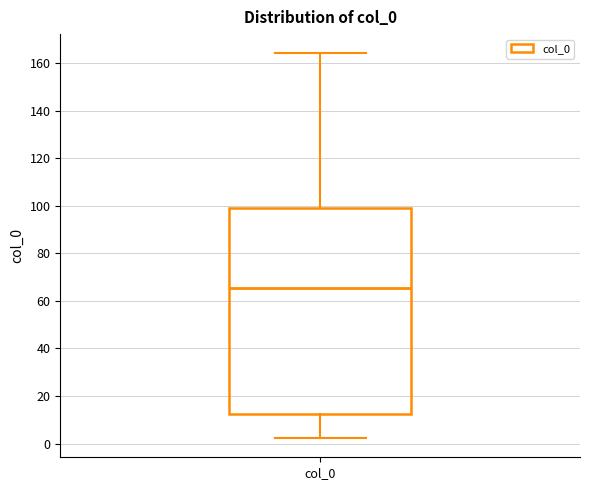

Read this box plot against the y-axis: the position of the median line, the range covered by the box, and the ends of both whiskers. The values are not printed on the chart, so give them approximately, as read against the axis.

median 66, box 12 to 100, whiskers 2 to 164